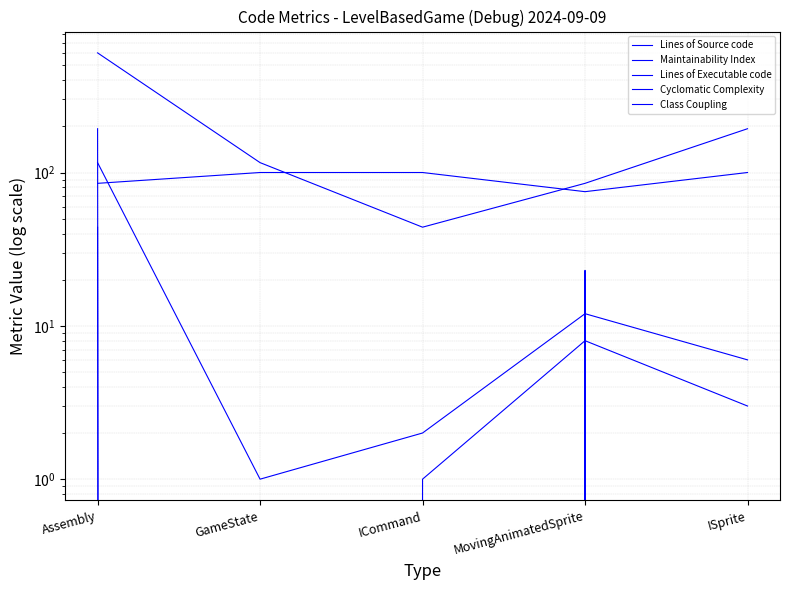

What is the sum of the Maintainability Index values at GameState and Assembly?

185